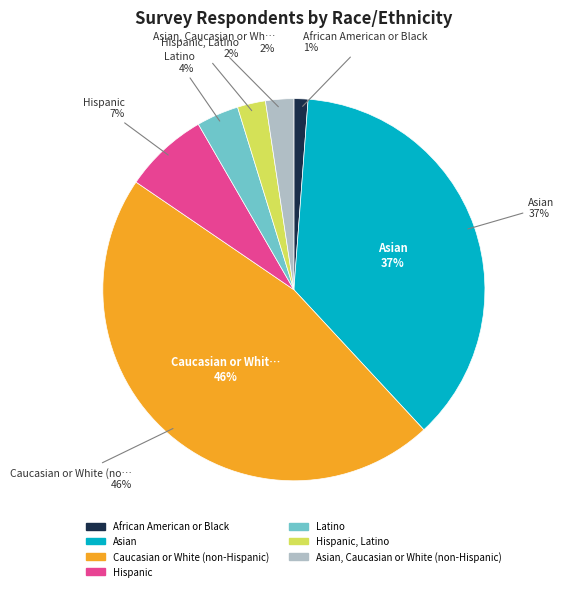

Is there any slice that represents more than half of the pie?

No